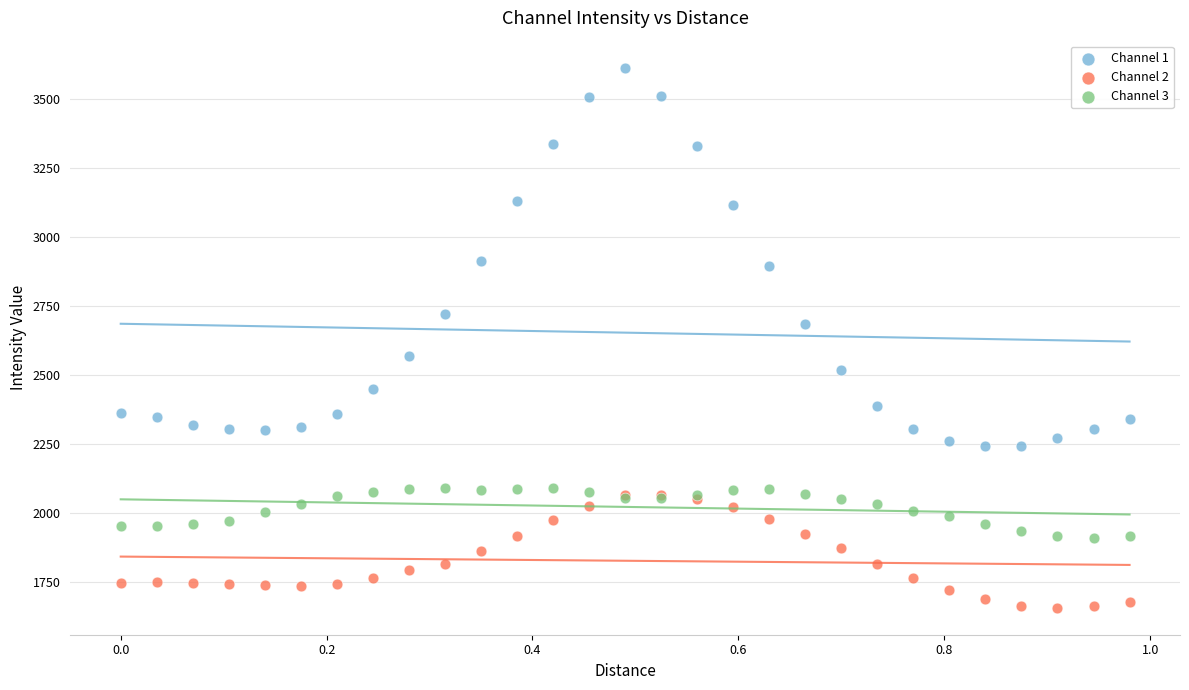

Which series contains the lowest Y value?

Channel 2